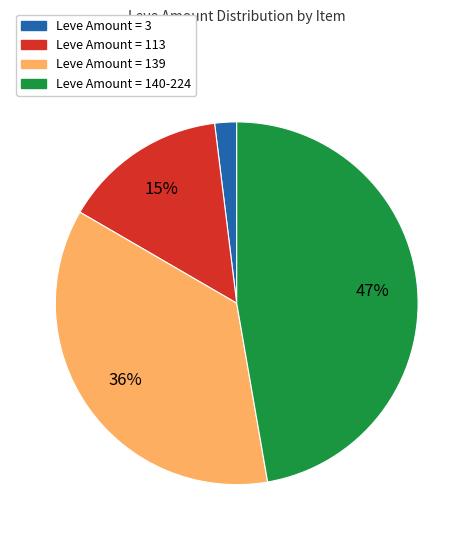

How many segments does this pie chart have?

4